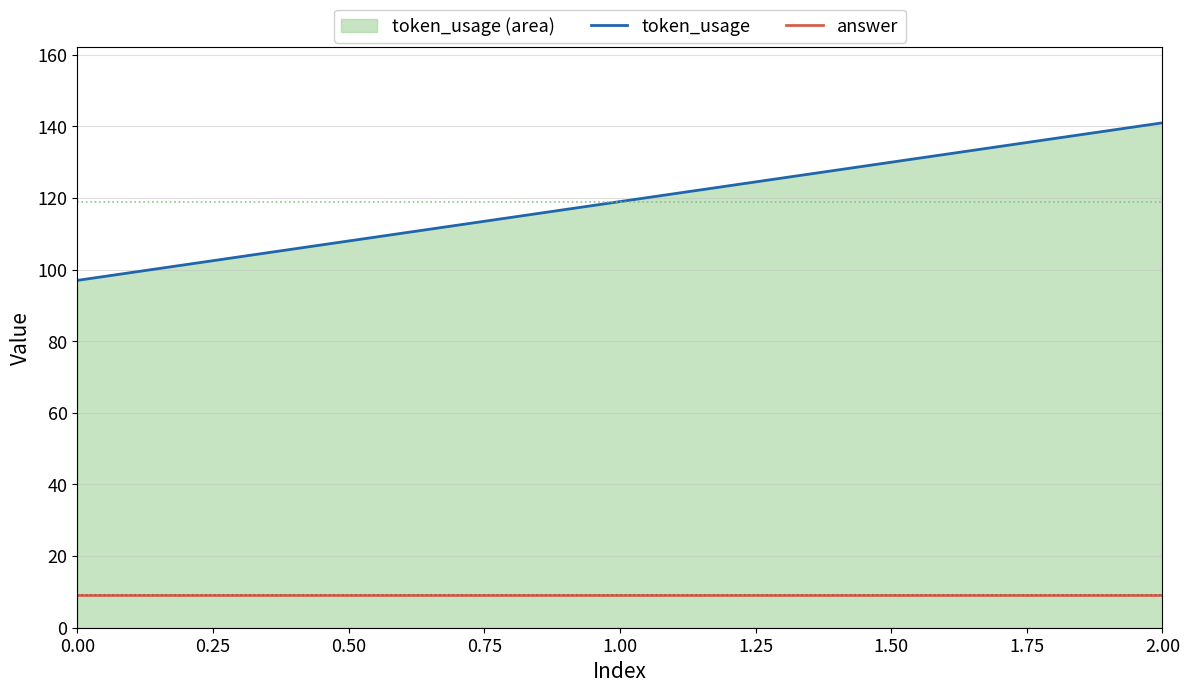

What is the smallest value displayed?

9